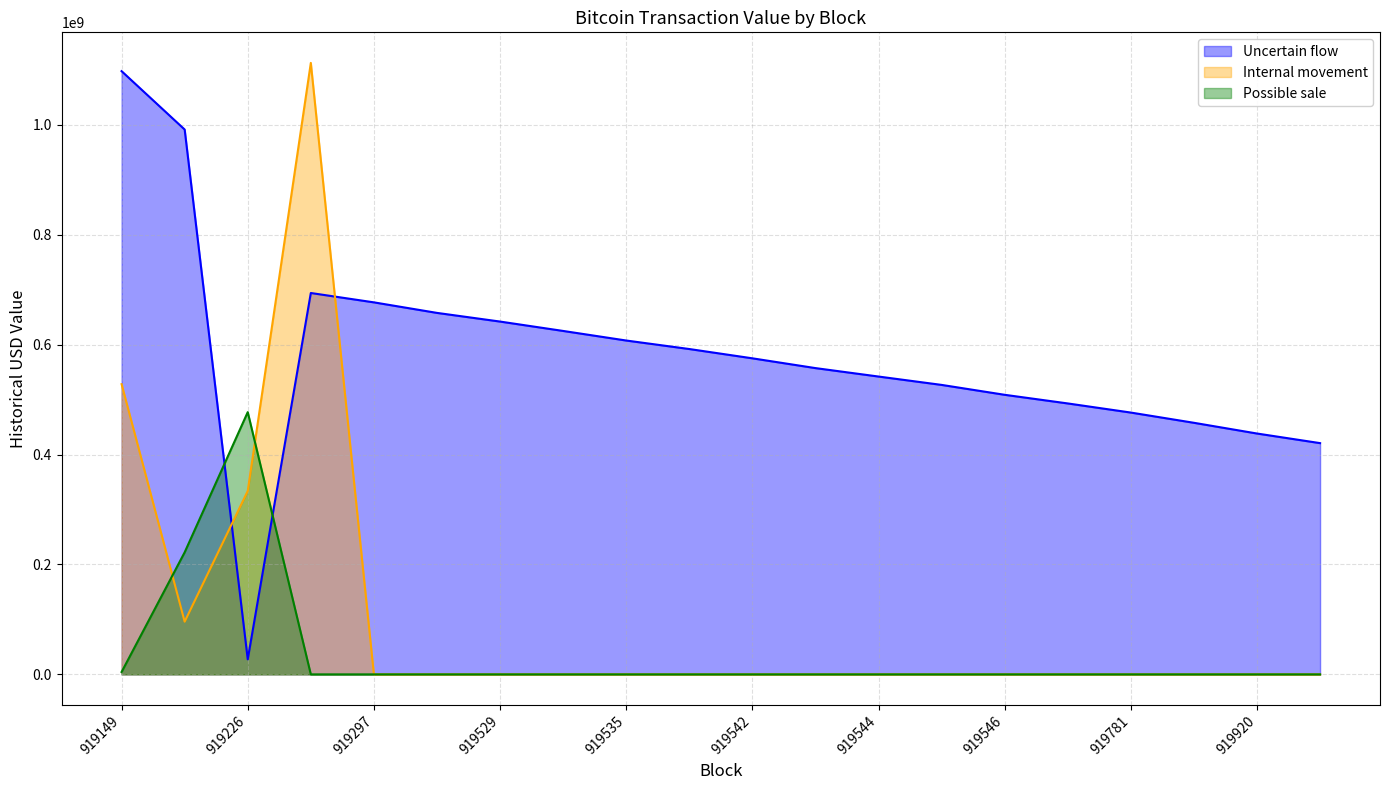

What is the sum of all Internal movement values?

2070588492.4